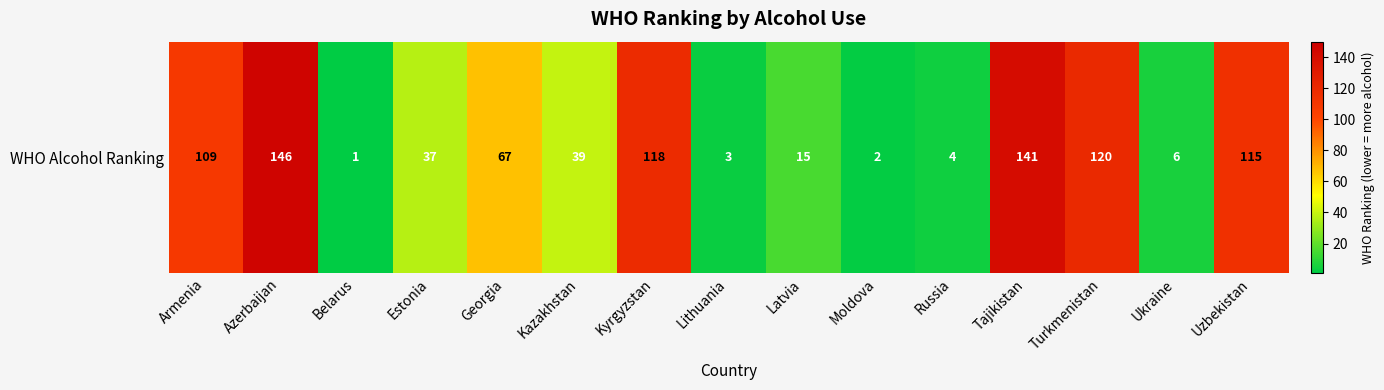

At which label does the data first exceed 39?

Armenia